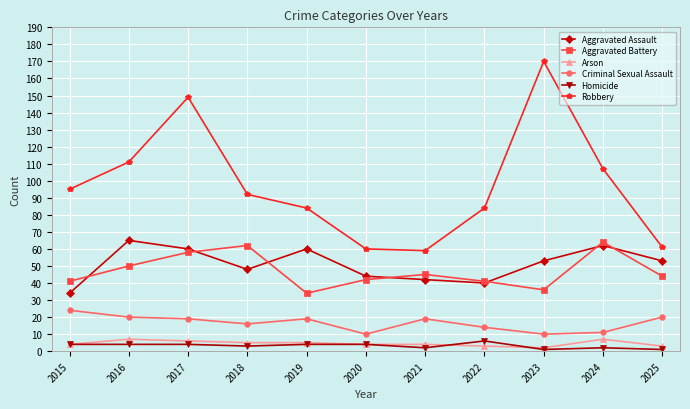

How many distinct data groups are displayed?

6